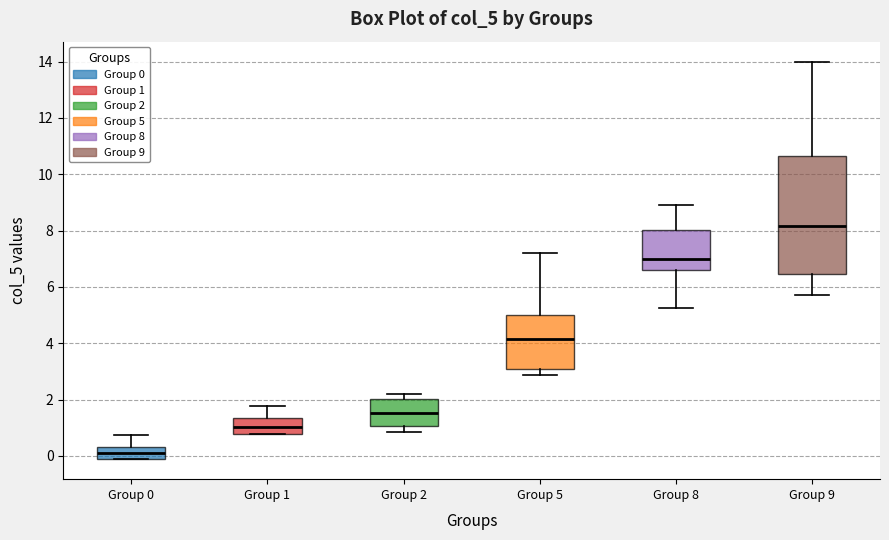

Reading left to right, transcribe this box plot: for each box, give where its median line is, the range the box spans, and where its two whiskers end, as read against the y-axis. The values are not printed on the chart, so give them approximately, as read against the axis.

Group 0: median 0.0, box -0.2 to 0.4, whiskers -0.2 to 0.8
Group 1: median 1.0, box 0.8 to 1.4, whiskers 0.8 to 1.8
Group 2: median 1.6, box 1.0 to 2.0, whiskers 0.8 to 2.2
Group 5: median 4.2, box 3.0 to 5.0, whiskers 2.8 to 7.2
Group 8: median 7.0, box 6.6 to 8.0, whiskers 5.2 to 9.0
Group 9: median 8.2, box 6.4 to 10.6, whiskers 5.8 to 14.0